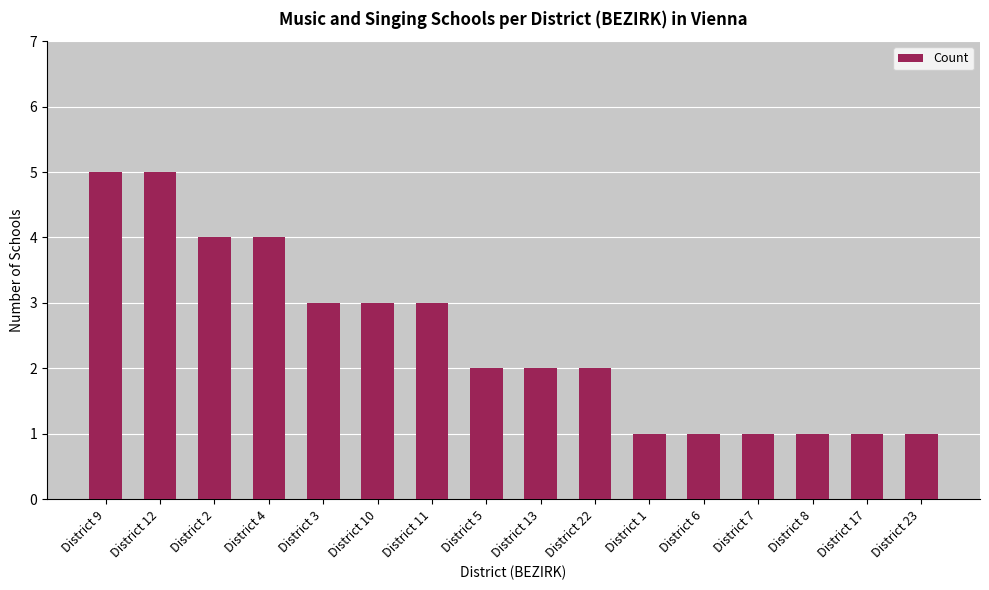

How many data points does each series have?

16